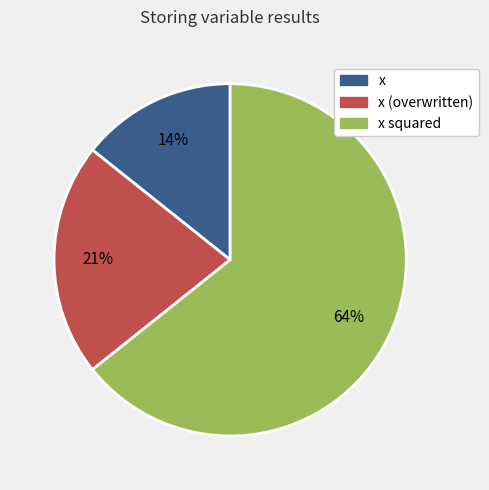

Does any single category account for the majority?

Yes